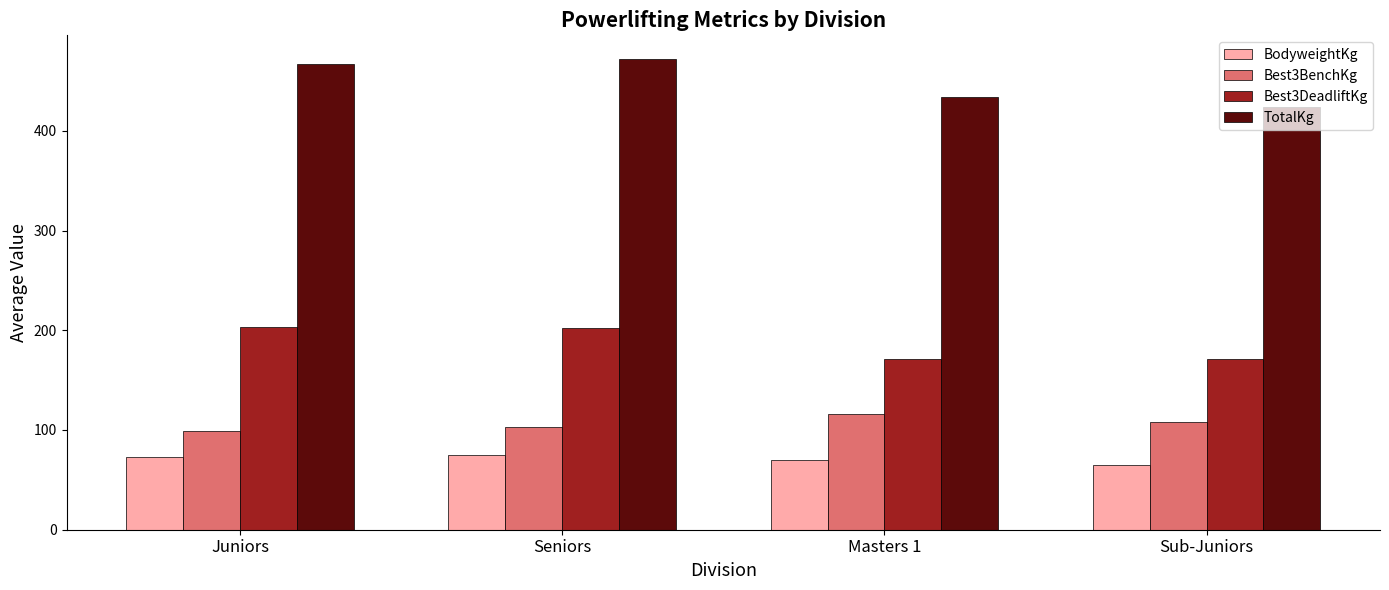

Is the value of TotalKg at Seniors greater than the value of BodyweightKg at Juniors?

Yes